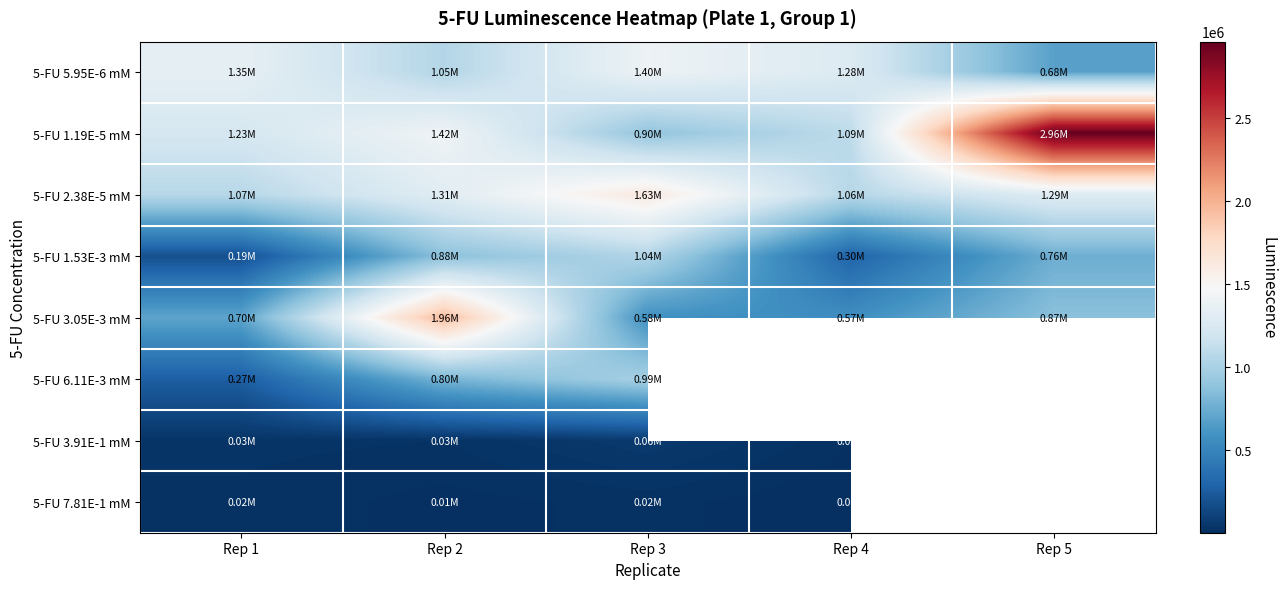

What is the difference between the highest and lowest values at Rep 2?

1948827.0